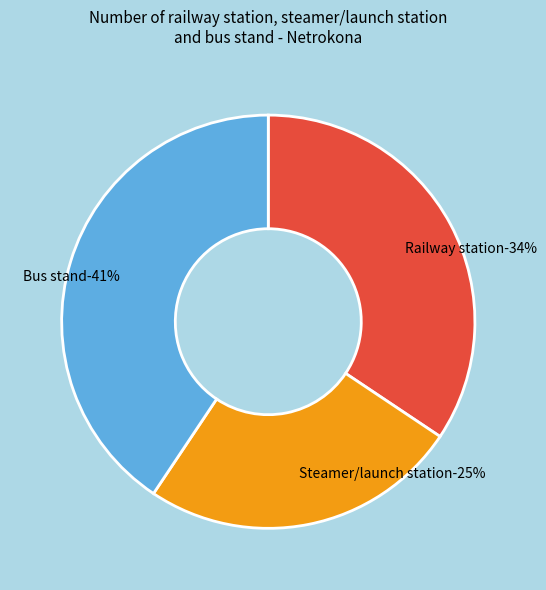

Does Bus stand account for over 50% of the chart?

No